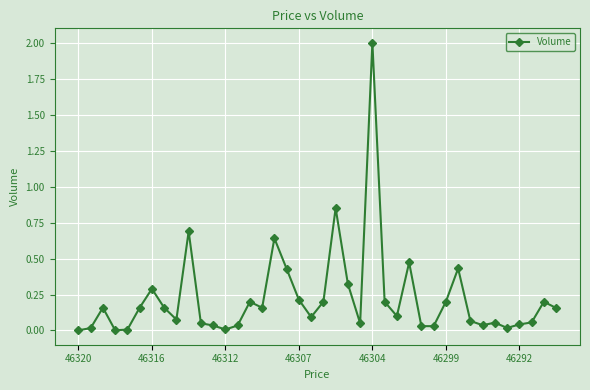

True or false: there are more than 0 points higher than both neighbors.

True